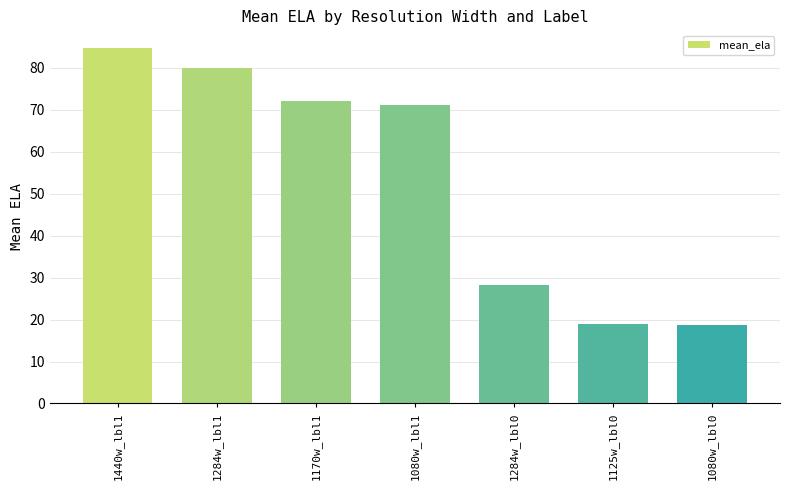

What is the maximum value shown in the chart?

84.7